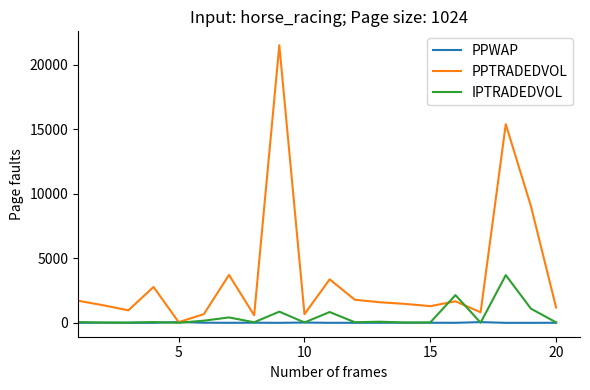

Does the chart have visible grid lines?

No